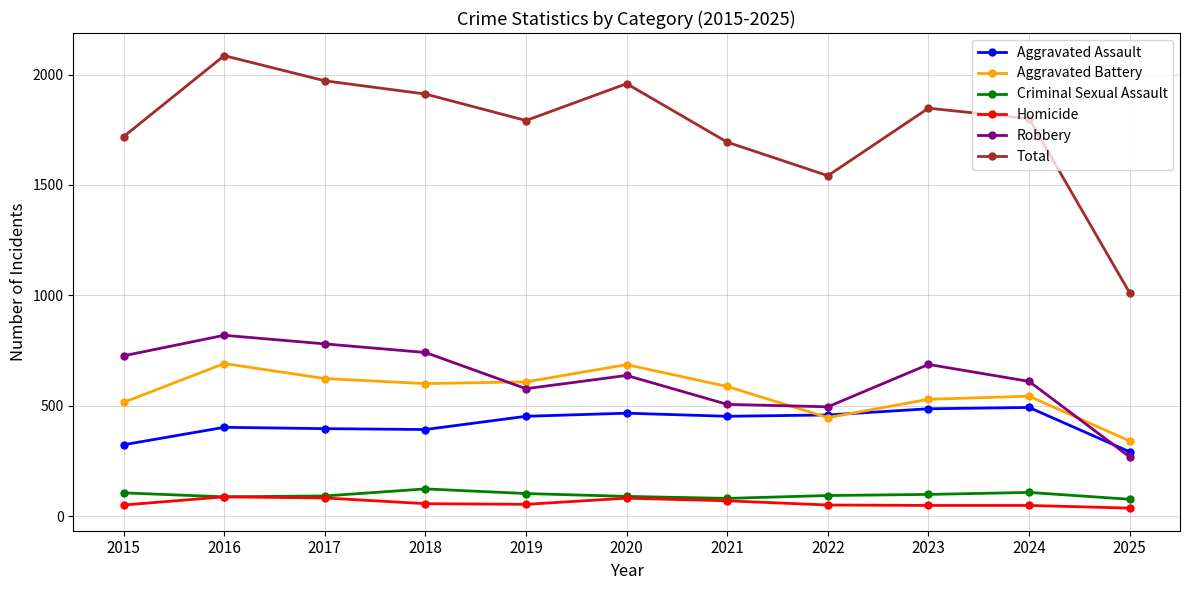

Rank the series by their maximum value, from lowest to highest.

Homicide, Criminal Sexual Assault, Aggravated Assault, Aggravated Battery, Robbery, Total